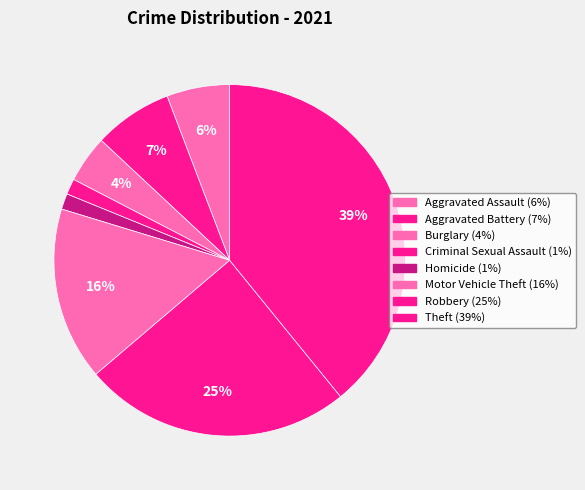

Count the number of slices in the pie.

8